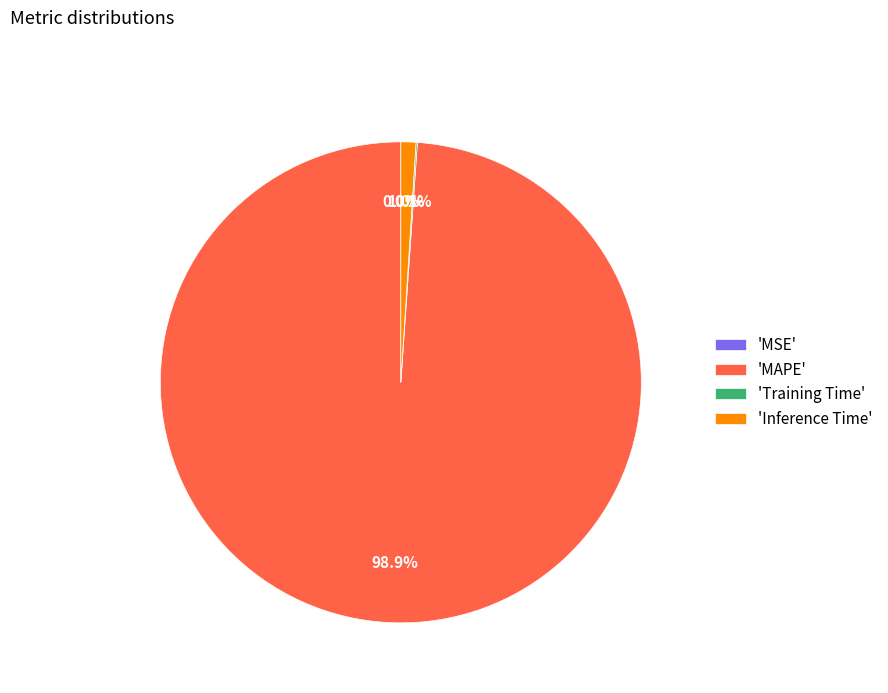

To the nearest percent, what is the average slice percentage?

25%